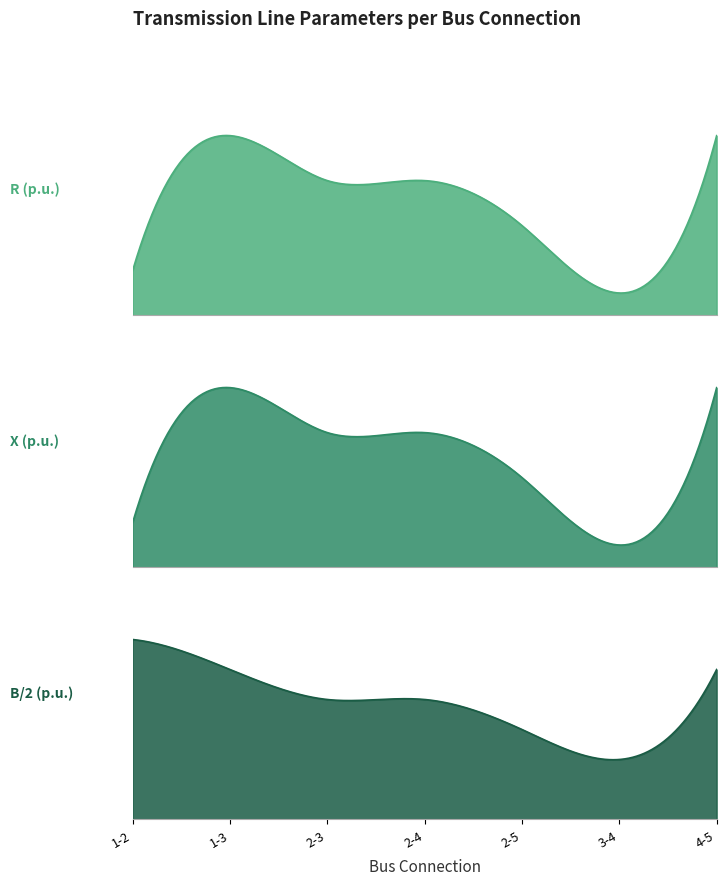

Is it true that R (p.u.) equals 0.0 at 3-4?

True